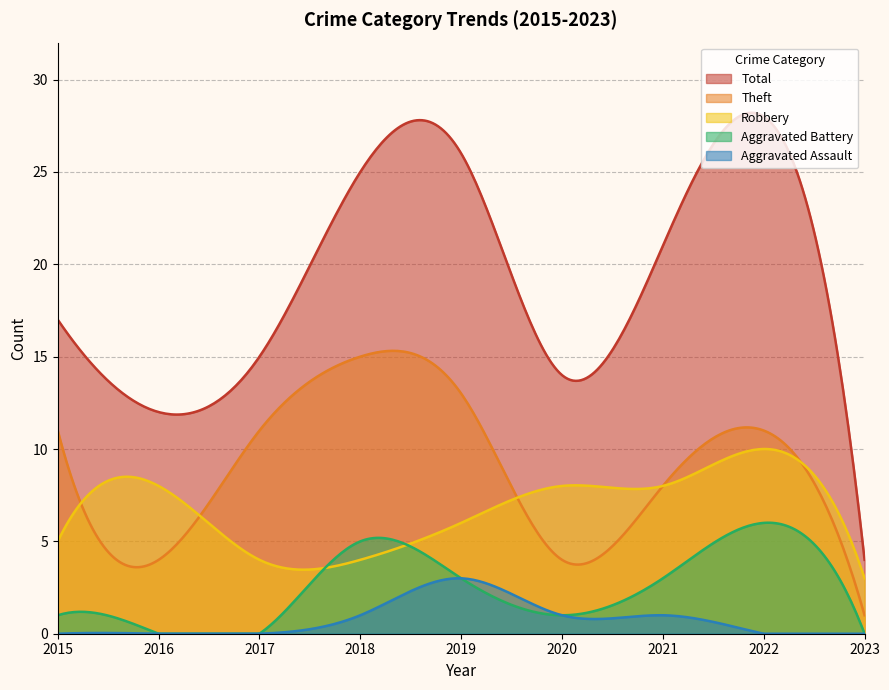

The Theft series shows 2 at 2016. True or false?

False